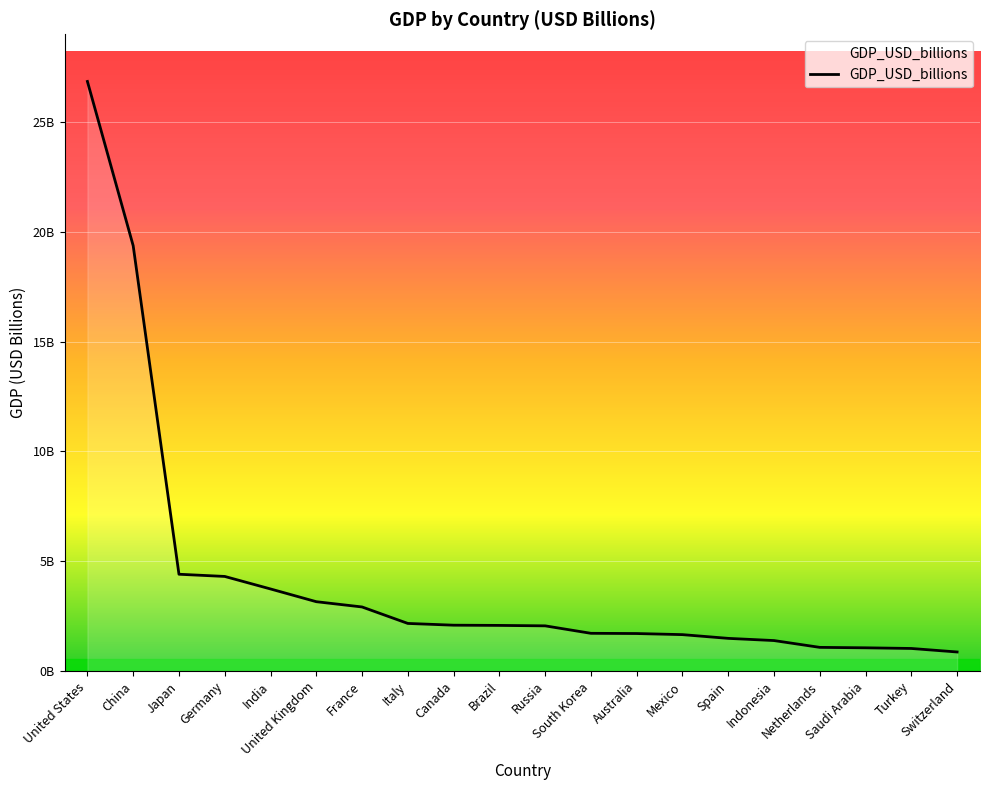

What is the minimum value shown in the chart?

0.9